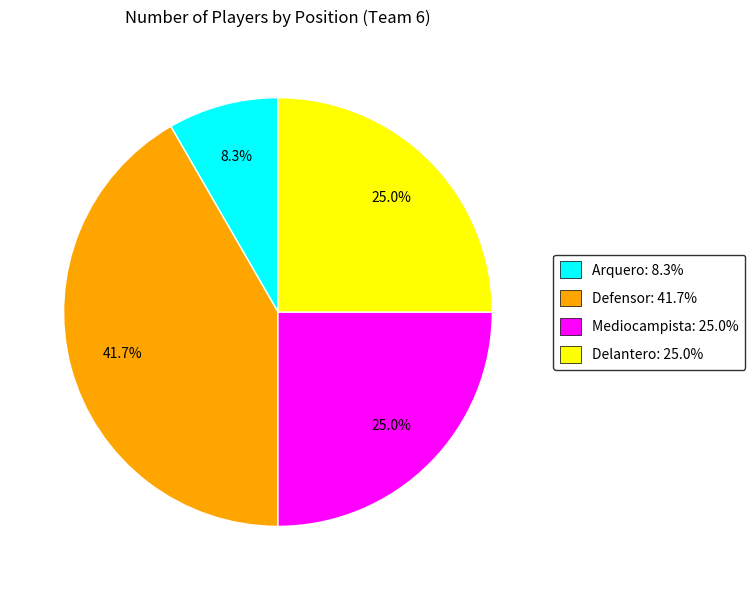

Do Delantero: 25.0% and Defensor: 41.7% together represent more than half of the pie?

Yes